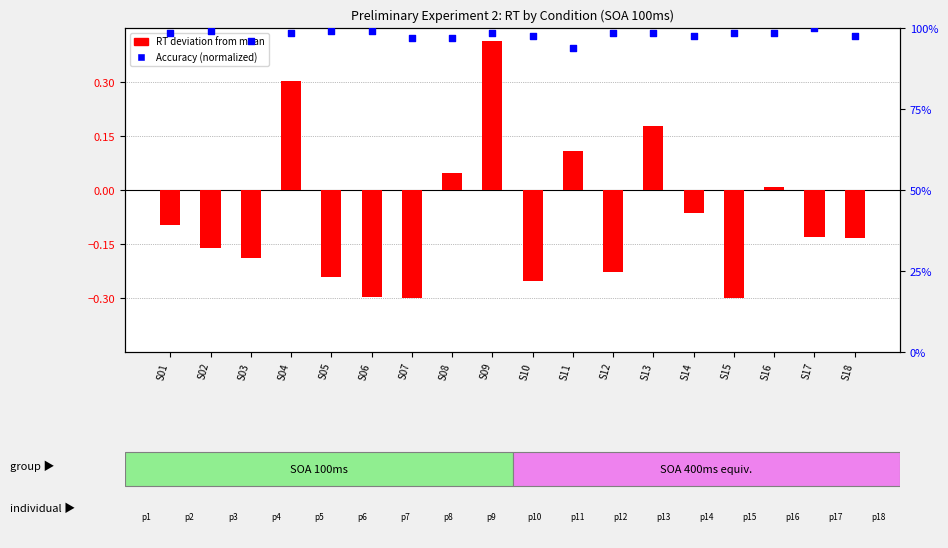

Which series has the largest total across all categories?

Accuracy (normalized)